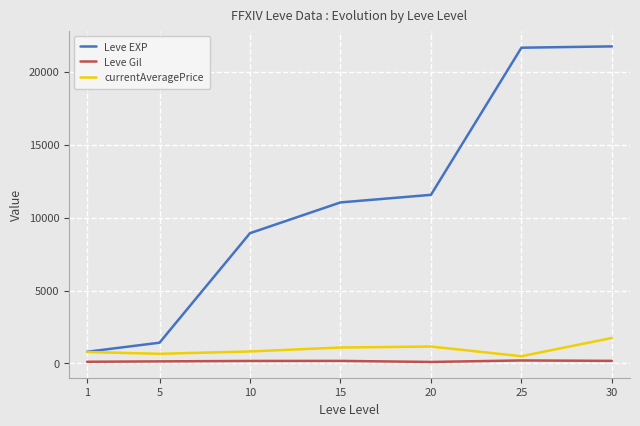

What is the smallest value displayed?

101.0